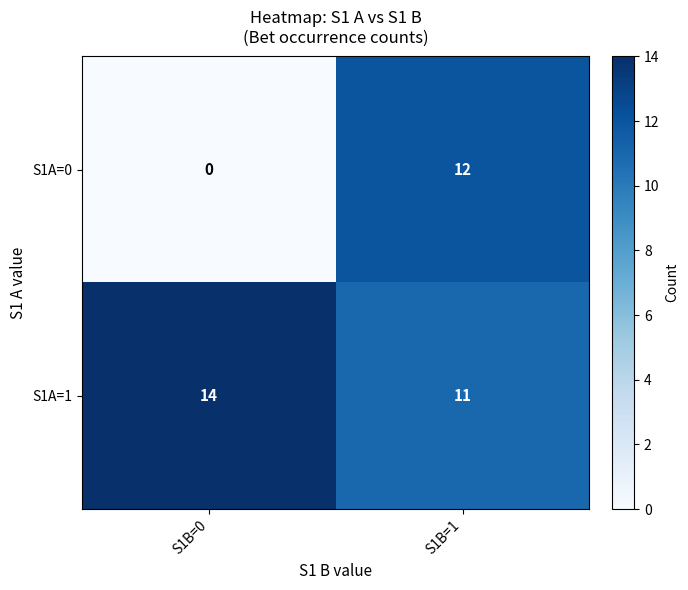

The S1A=1 series shows 4 at S1B=0. True or false?

False